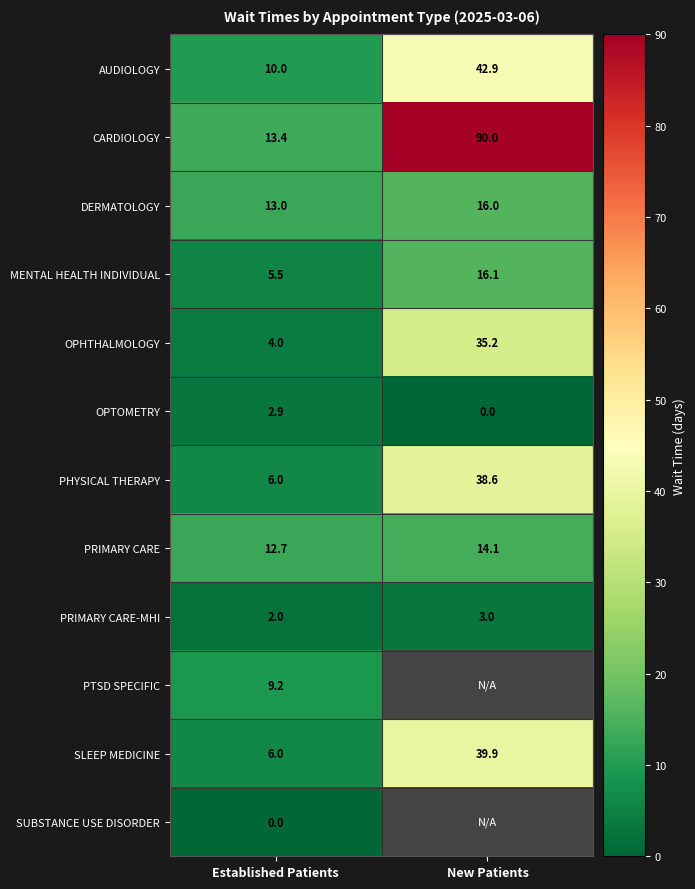

What is the maximum value shown in the chart?

90.0